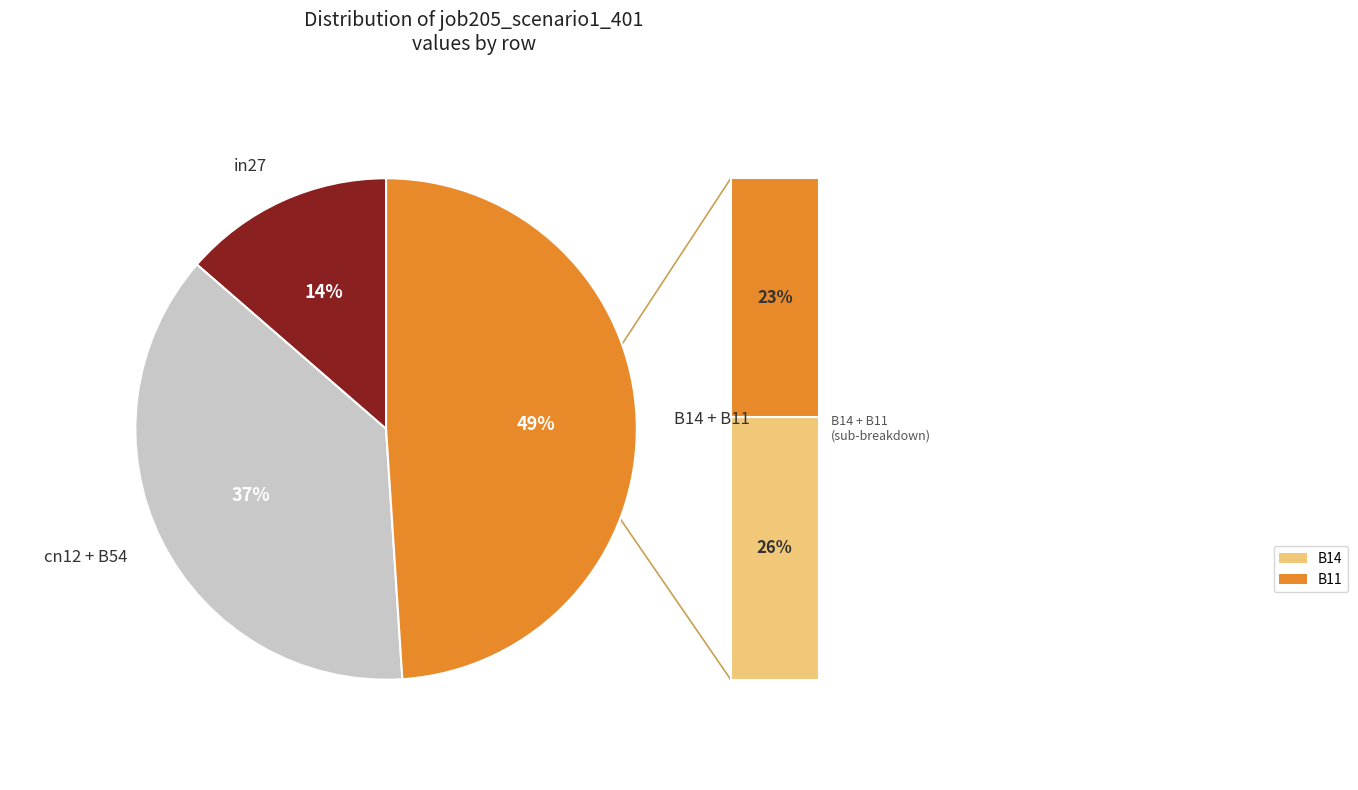

To the nearest percent, what is the average slice percentage?

33%